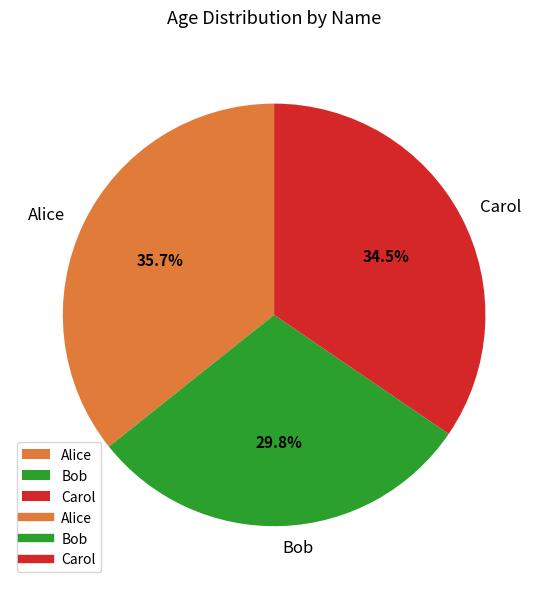

What is the smallest slice in the pie chart?

Bob